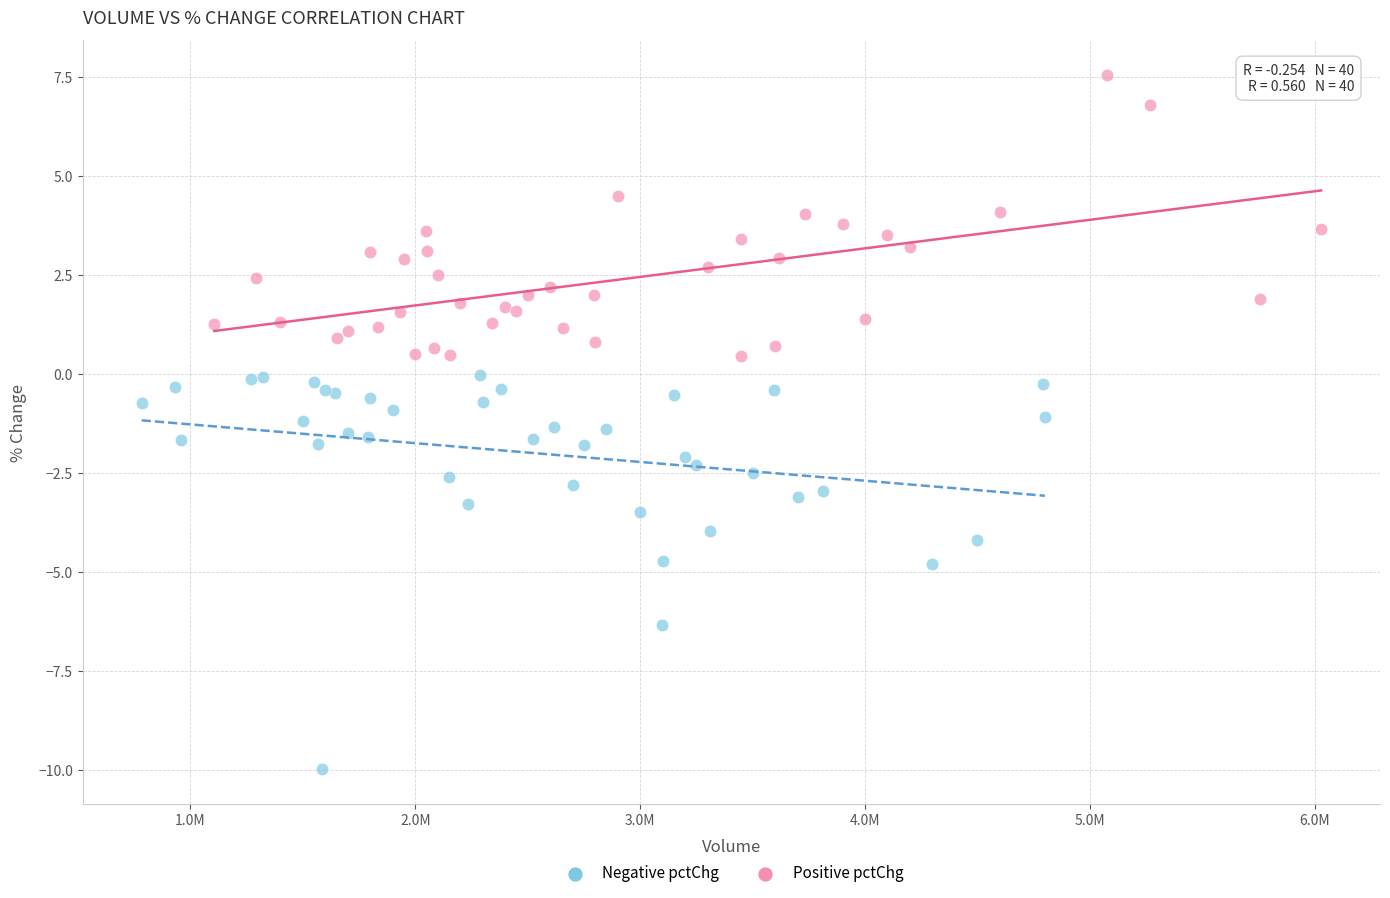

Which series reaches the minimum Y coordinate?

Negative pctChg